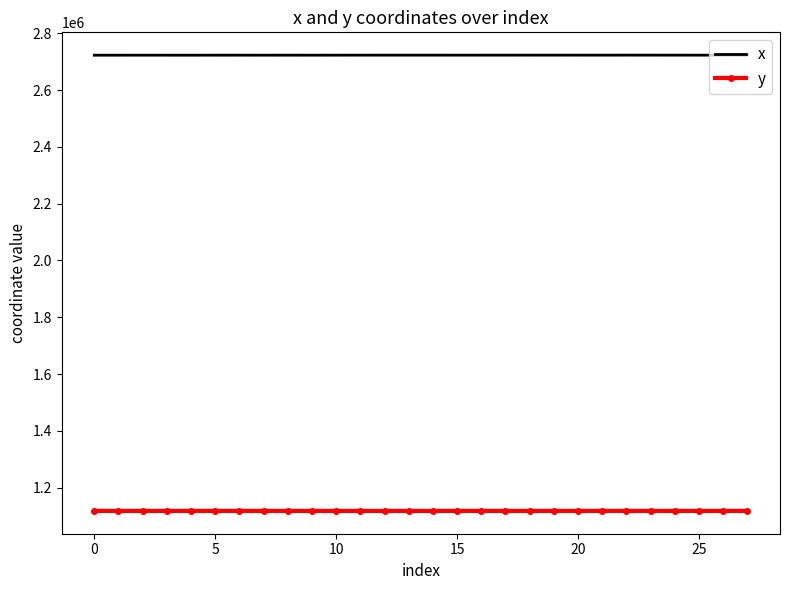

What is the minimum value shown in the chart?

1118049.9